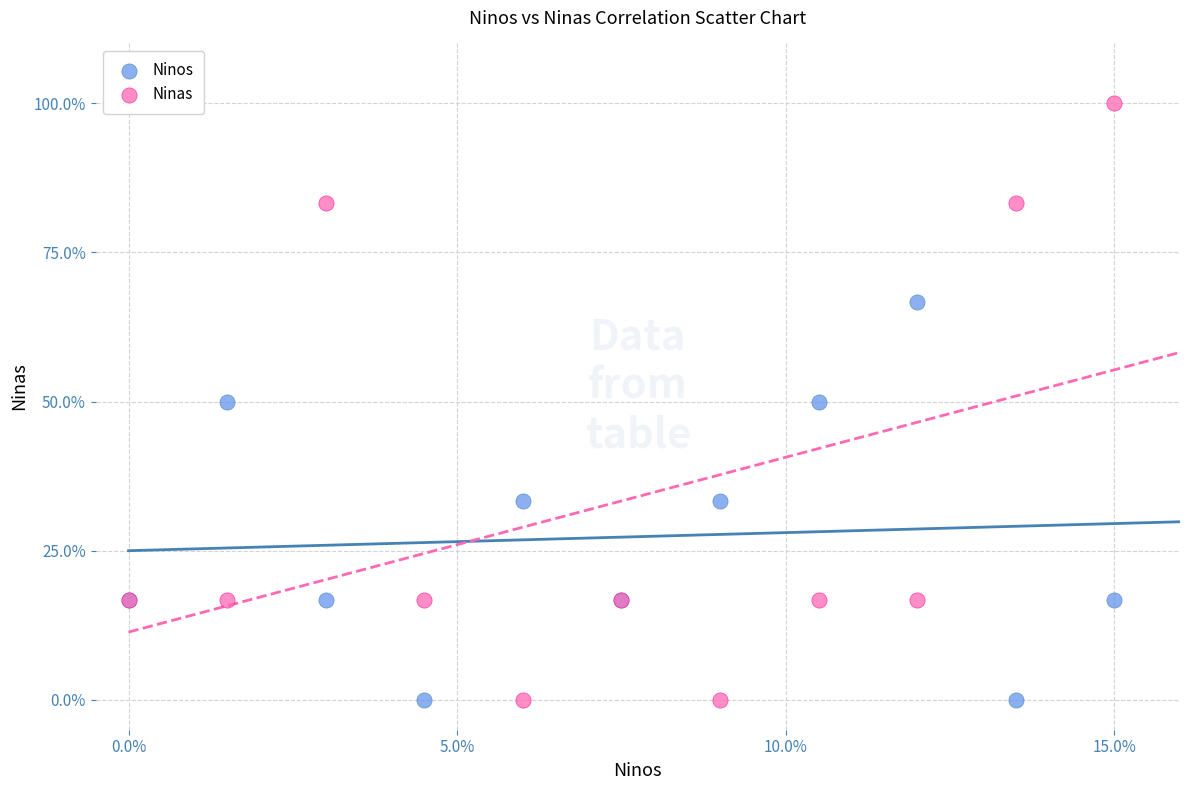

What are all the series names shown in the legend?

Ninos, Ninas